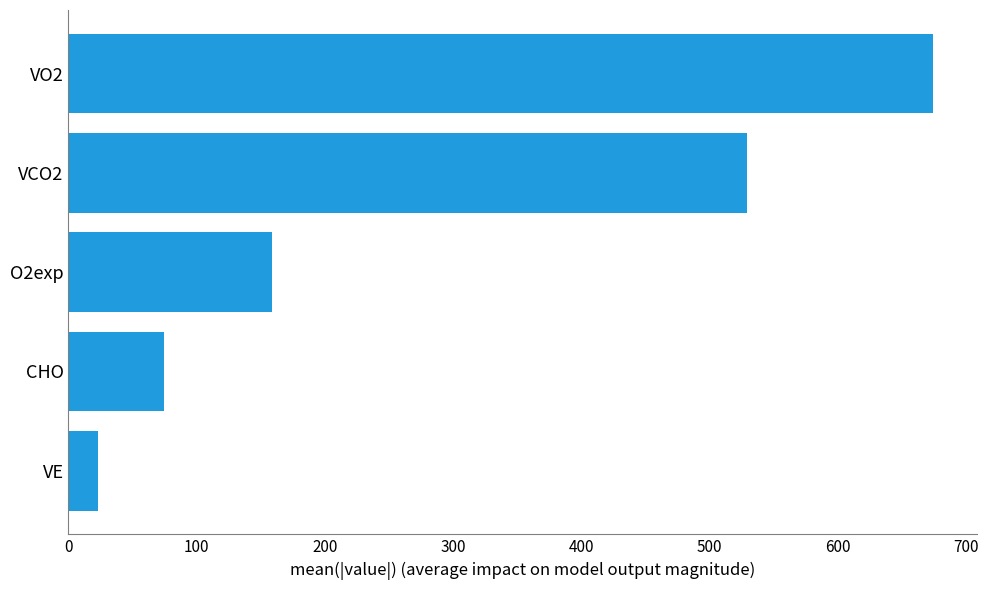

At which label is the value closest to 349?

VCO2